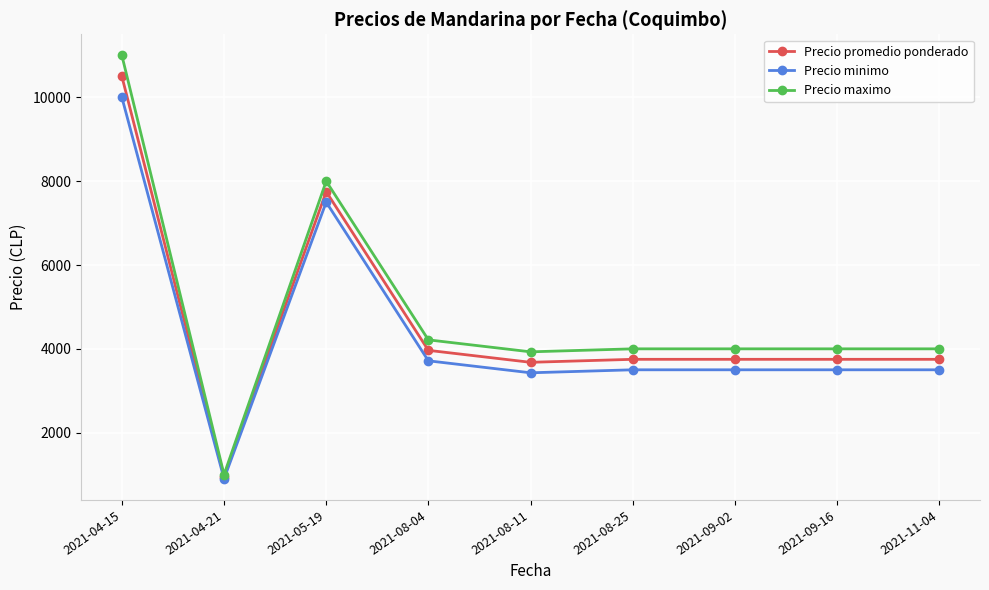

How many values in the Precio maximo series are below 4000?

2